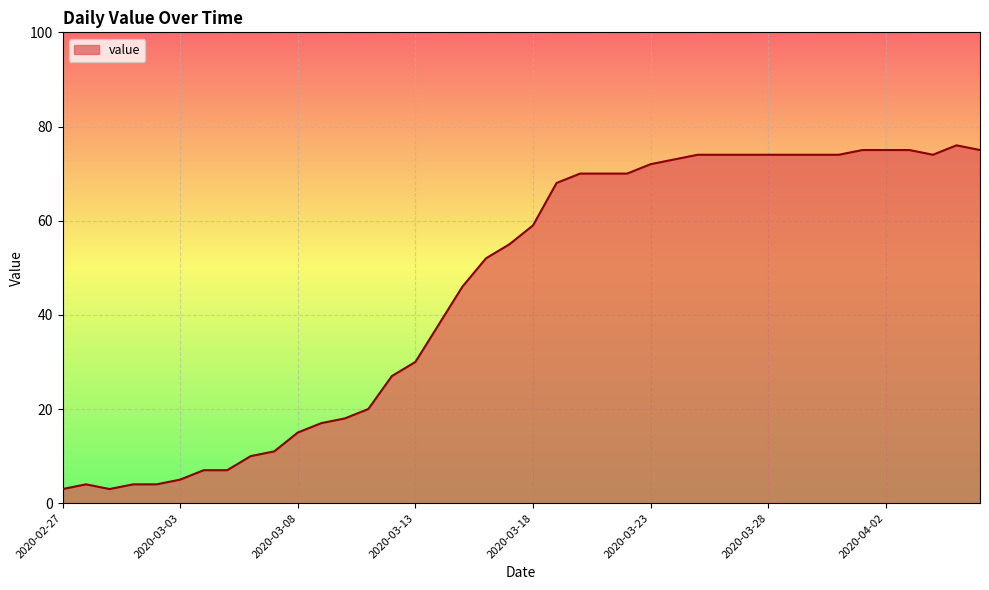

How many lines are shown in the chart?

1